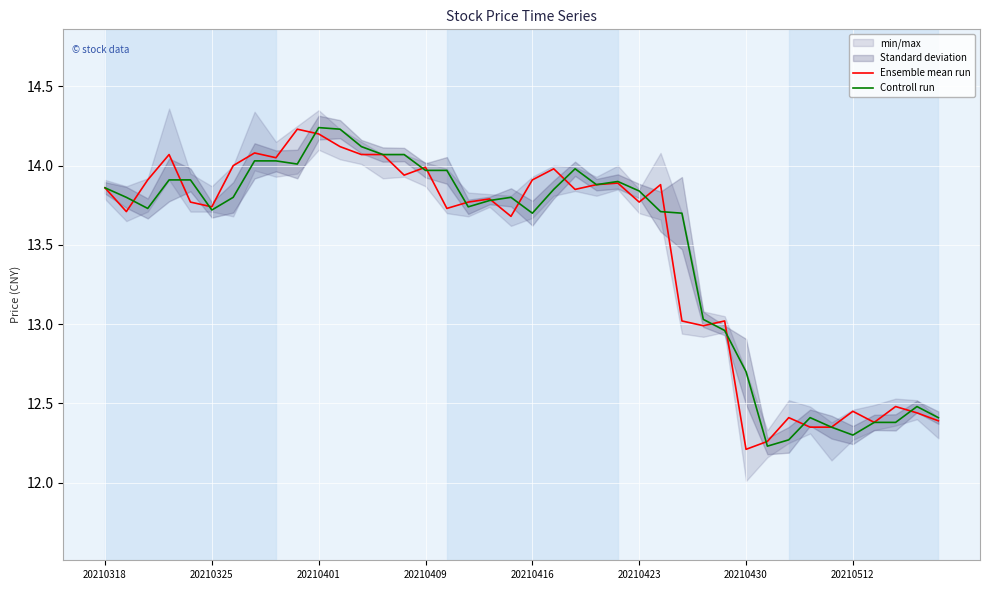

Is it true that Controll run equals 12.7 at 20210430?

True